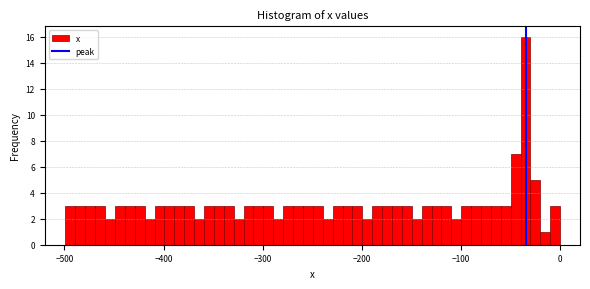

Around what value on the x-axis is the tallest bar? Give the approximate position of its centre, as read against the axis.

-30